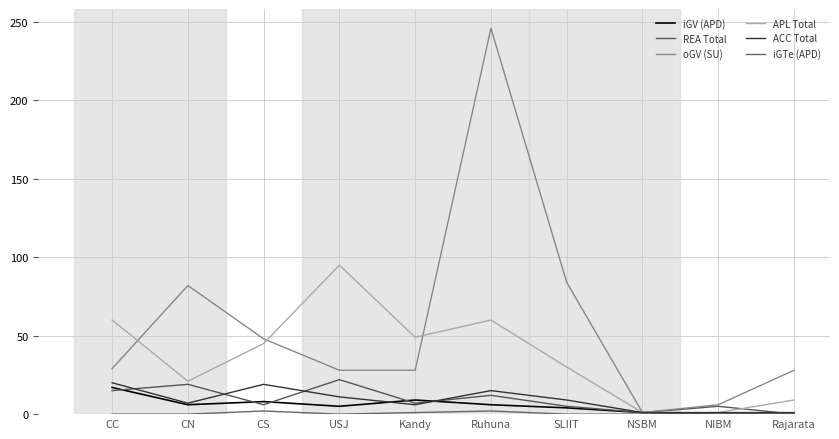

What is the difference between the highest and lowest values at Rajarata?

28